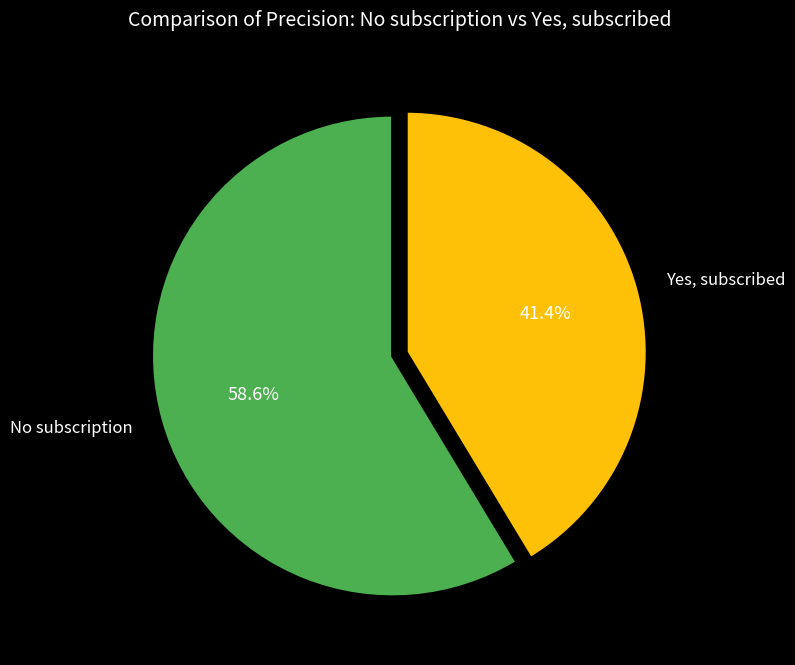

Is there a majority slice in this chart?

Yes